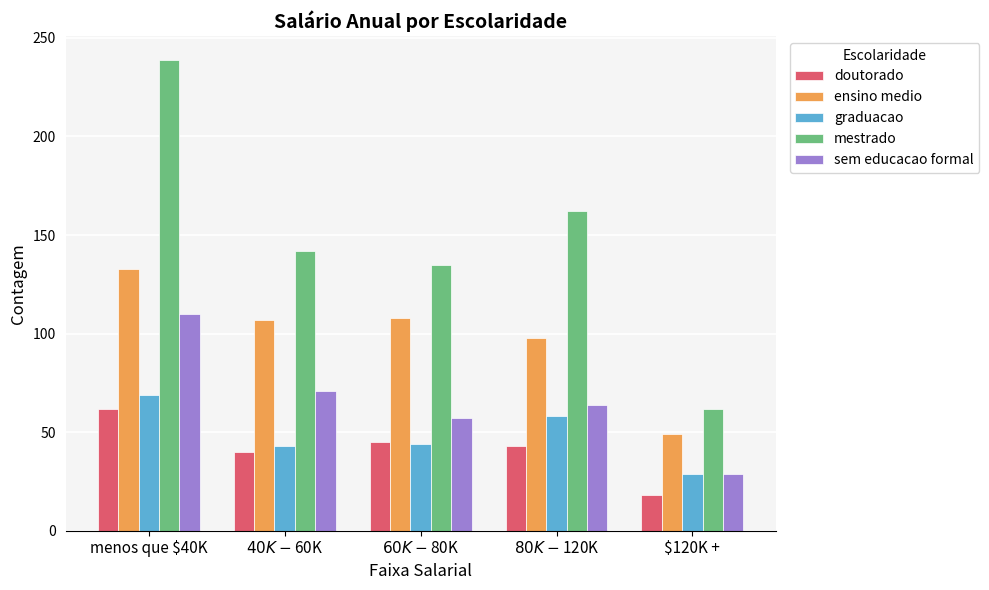

Between menos que $40K and $60K - $80K, which series saw the biggest shift?

mestrado